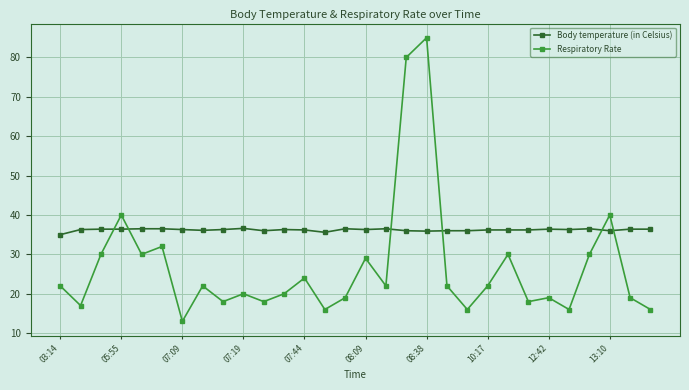

Which series ends up on top after the final intersection of Respiratory Rate and Body temperature (in Celsius)?

Body temperature (in Celsius)